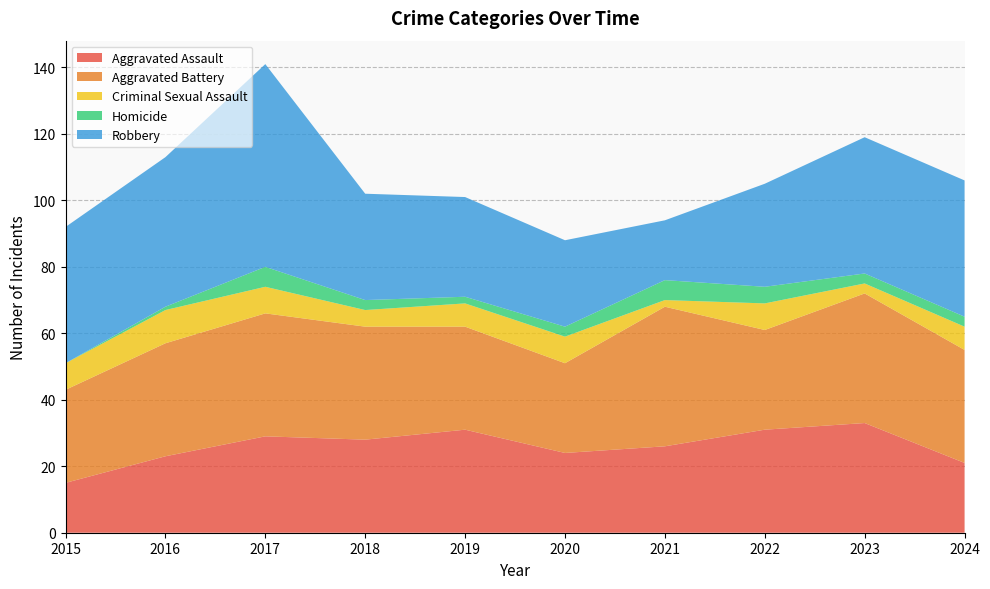

Reading left to right, what are all the values shown in this chart?

Aggravated Assault: 15	23	29	28	31	24	26	31	33	21
Aggravated Battery: 28	34	37	34	31	27	42	30	39	34
Criminal Sexual Assault: 8	10	8	5	7	8	2	8	3	7
Homicide: 0	1	6	3	2	3	6	5	3	3
Robbery: 41	45	61	32	30	26	18	31	41	41